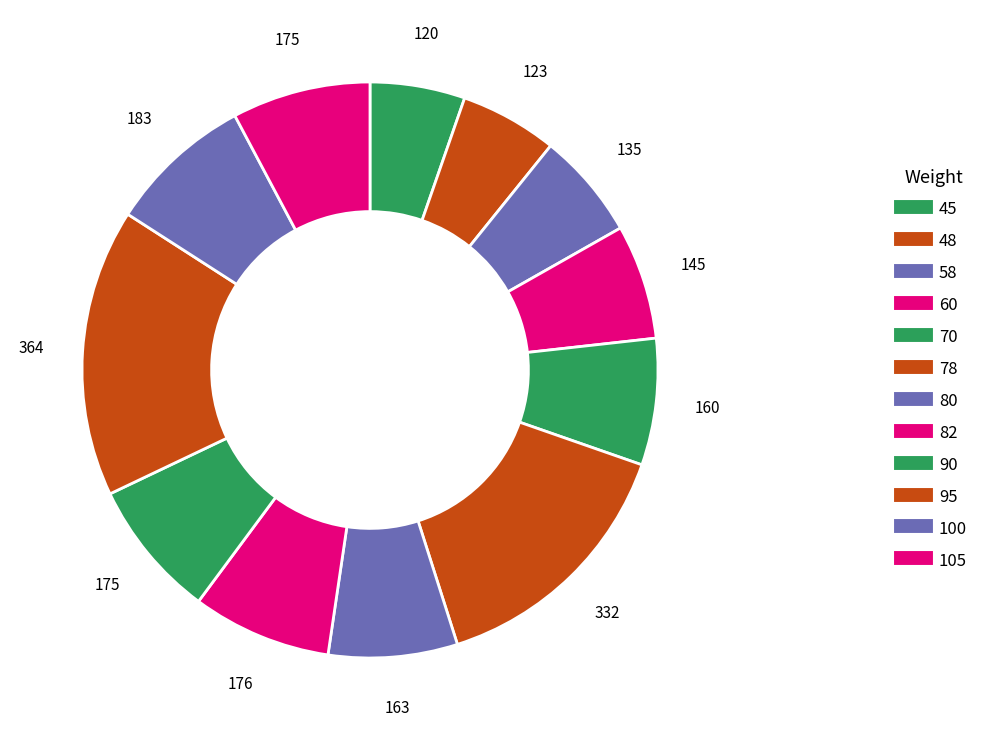

Count the number of slices in the pie.

12